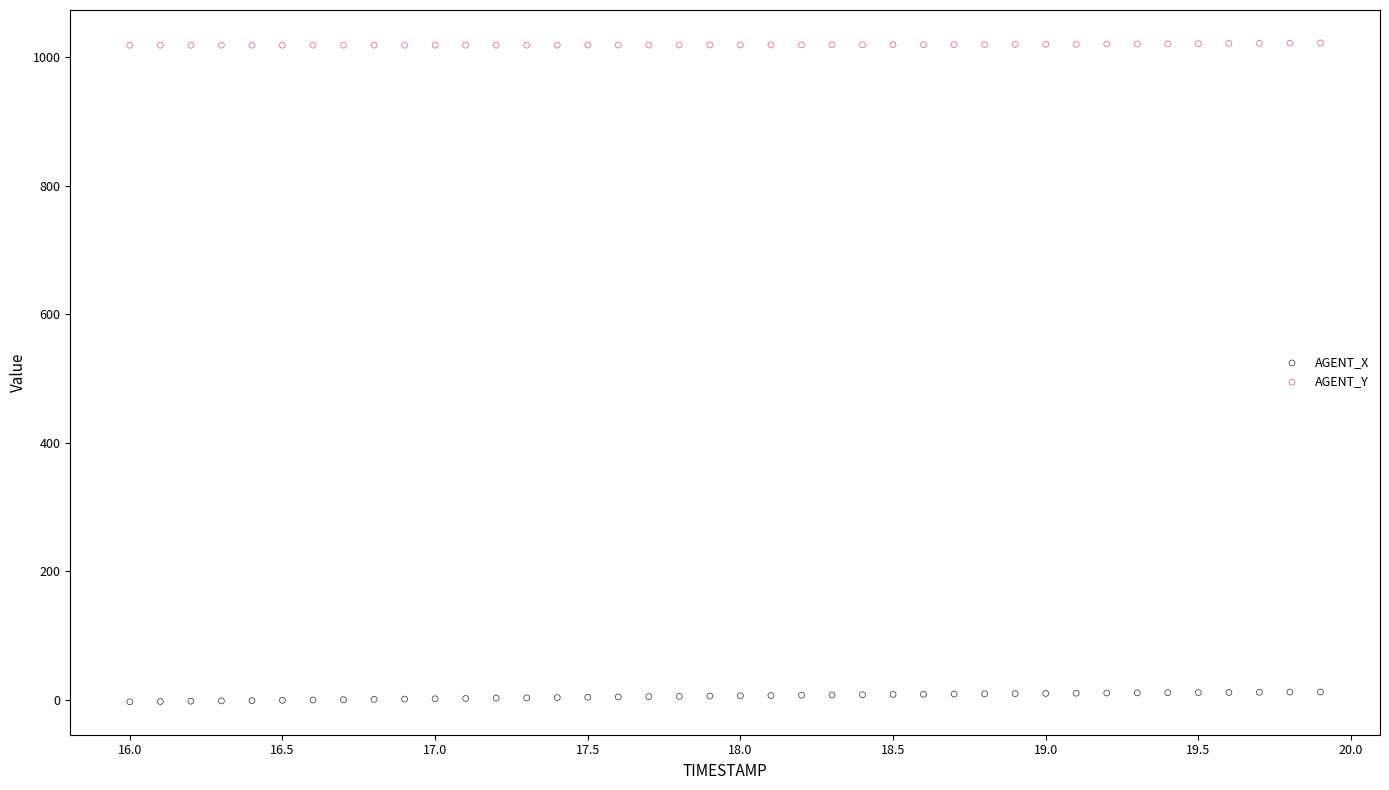

What are all the series names shown in the legend?

AGENT_X, AGENT_Y